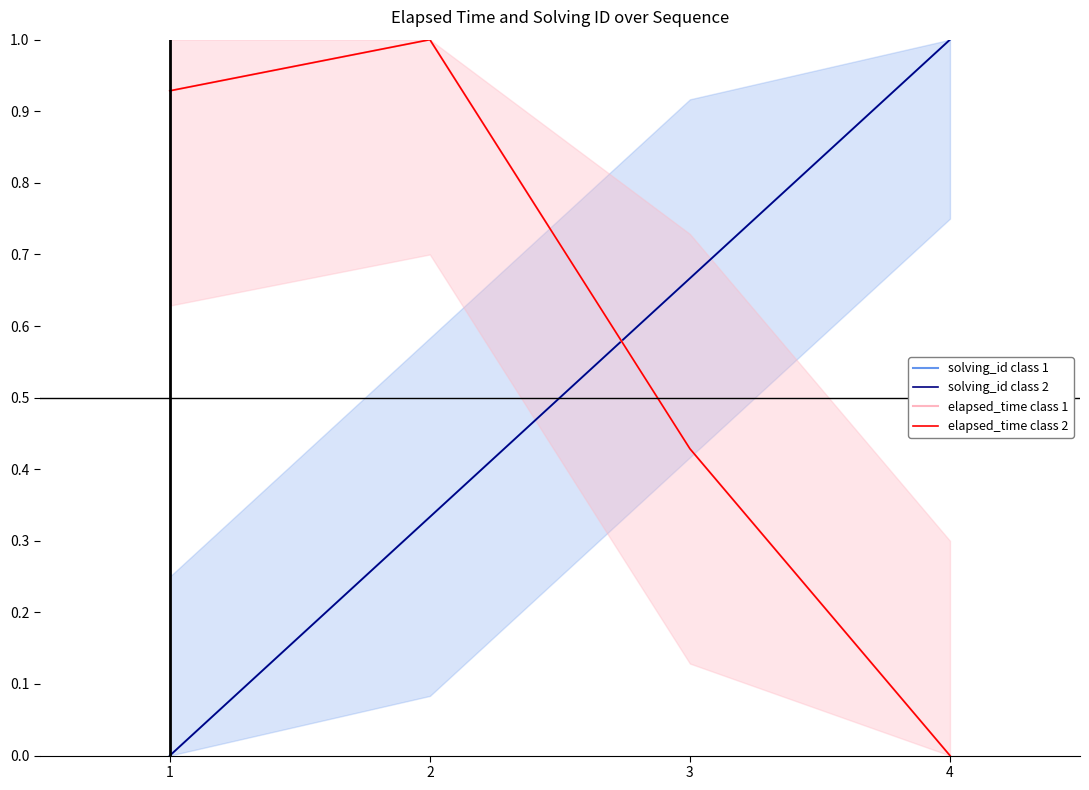

At which label is solving_id class 1 closest to 0?

1